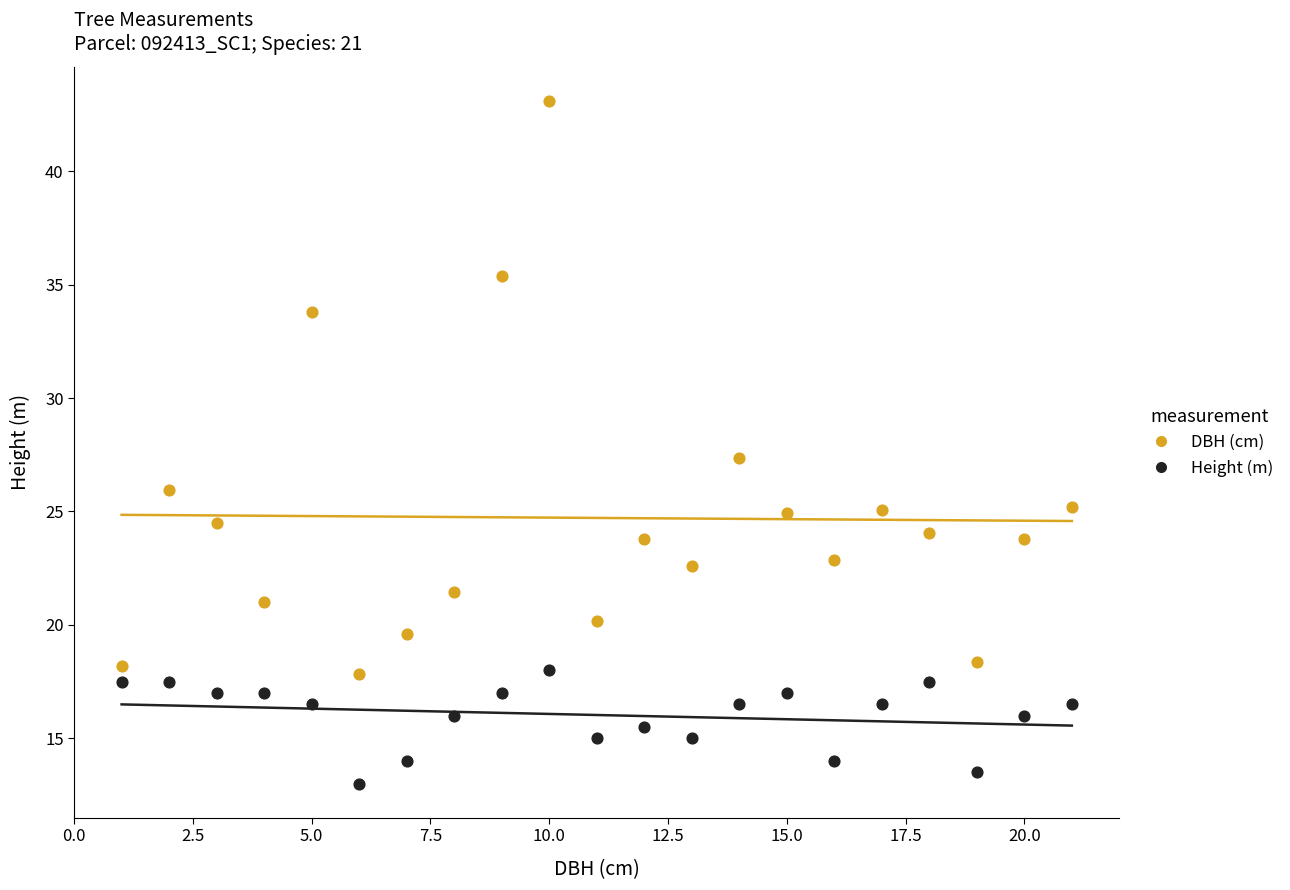

Which series contains the lowest Y value?

Height (m)